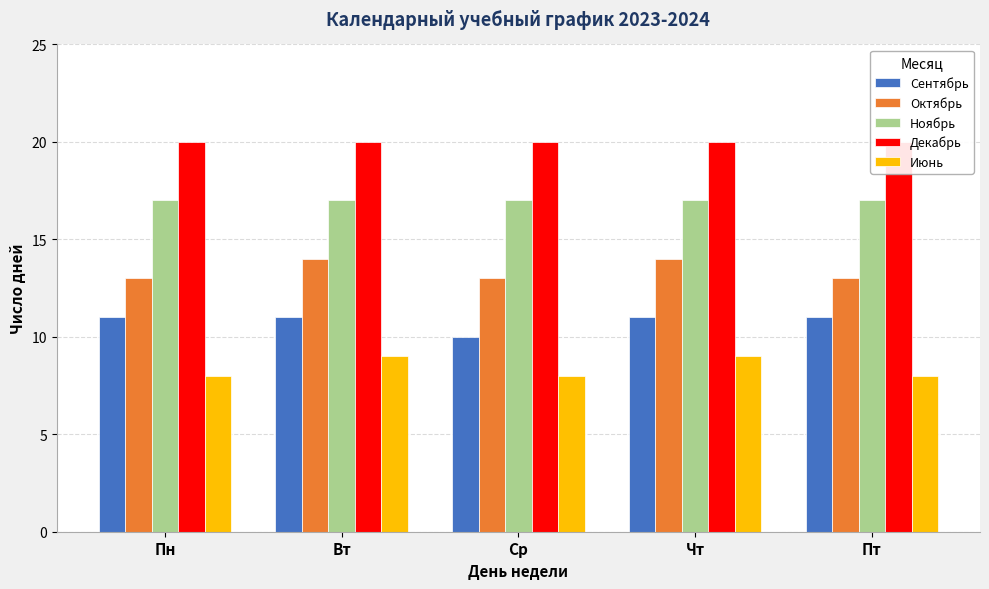

Reading left to right, transcribe all the data shown in this chart.

Сентябрь: Пн=11	Вт=11	Ср=10	Чт=11	Пт=11
Октябрь: Пн=13	Вт=14	Ср=13	Чт=14	Пт=13
Ноябрь: Пн=17	Вт=17	Ср=17	Чт=17	Пт=17
Декабрь: Пн=20	Вт=20	Ср=20	Чт=20	Пт=20
Июнь: Пн=8	Вт=9	Ср=8	Чт=9	Пт=8